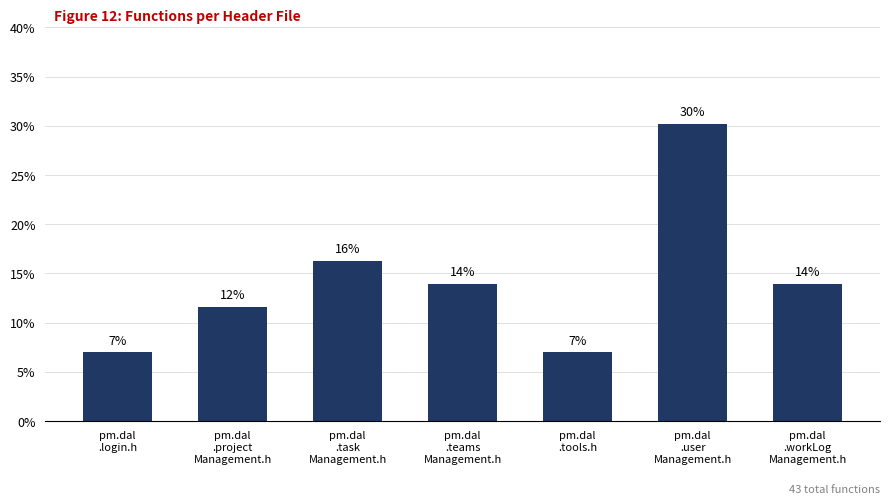

What is the ratio of the value at pm.dal
.teams
Management.h to the value at pm.dal
.project
Management.h?

1.2